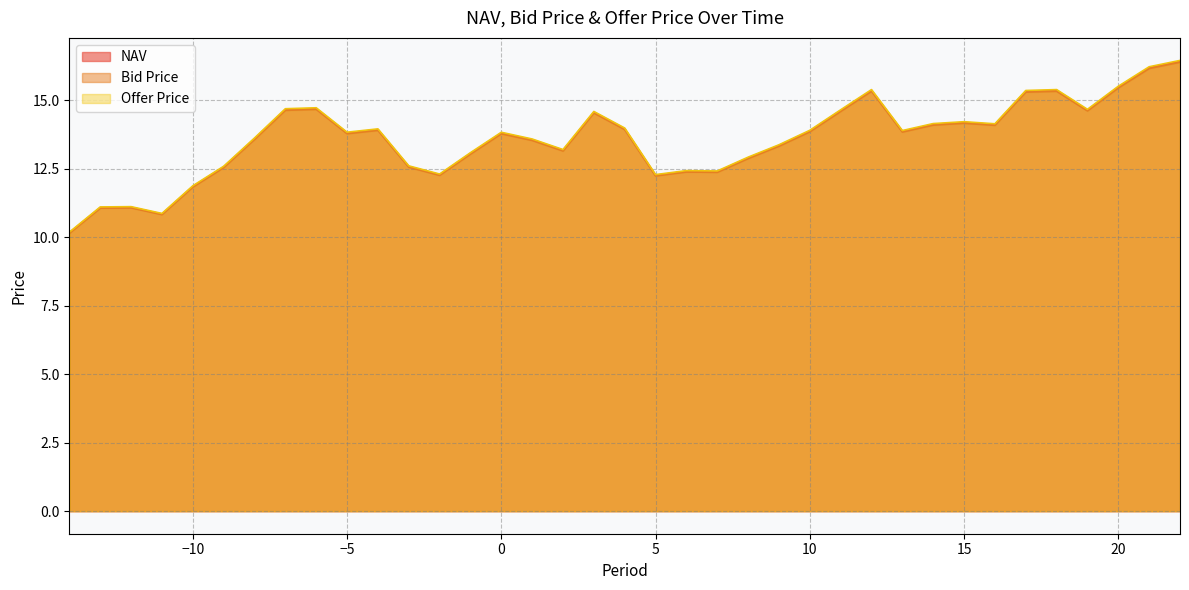

In Bid Price, how many points are higher than both neighbors (excluding endpoints)?

9